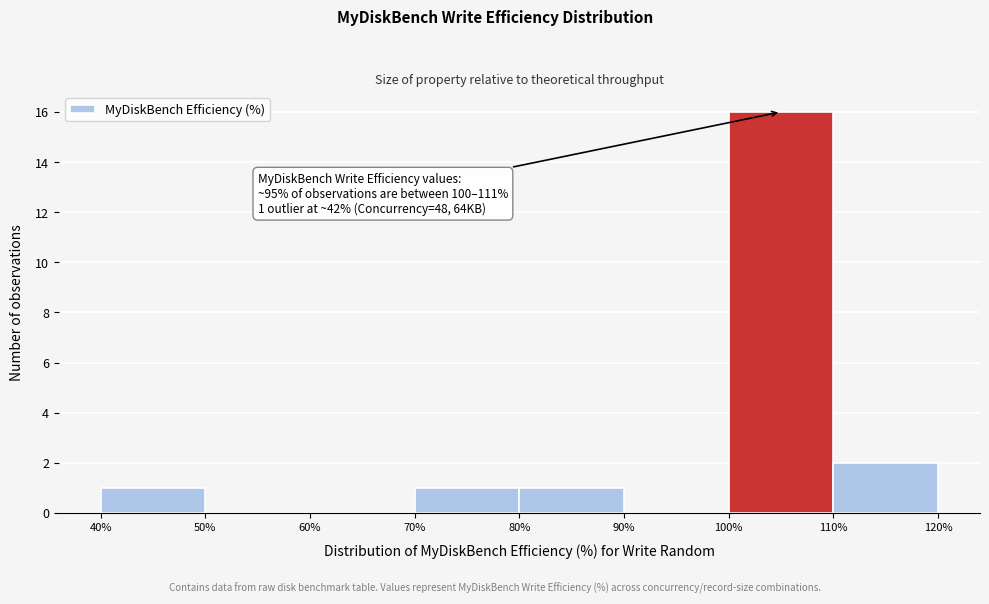

Which range on the x-axis has the tallest bar?

100% to 110%